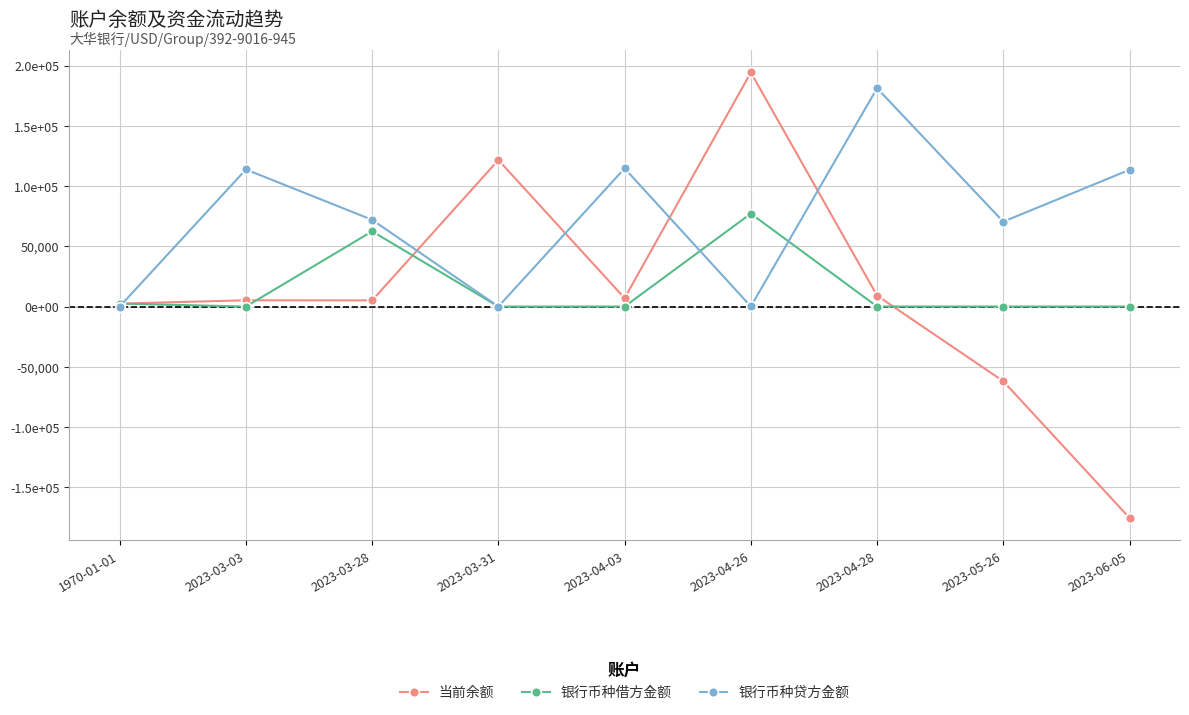

What position from the left is 2023-06-05?

9